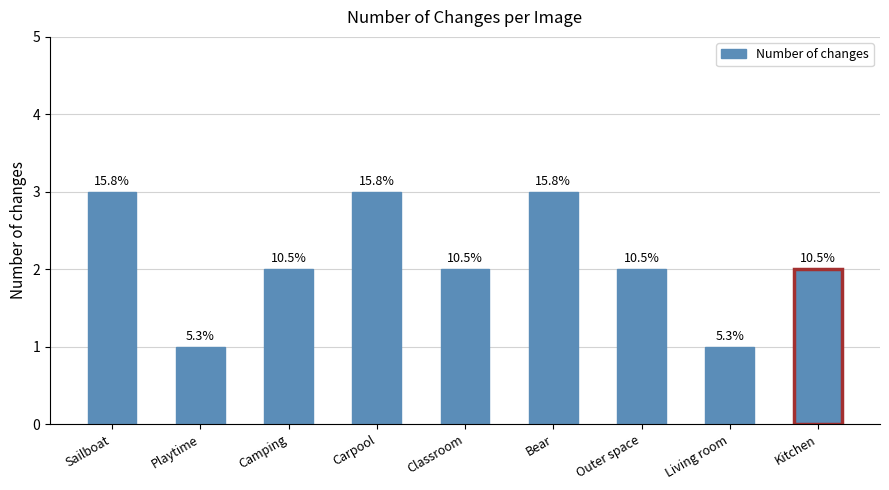

What value does the data have at Classroom?

2